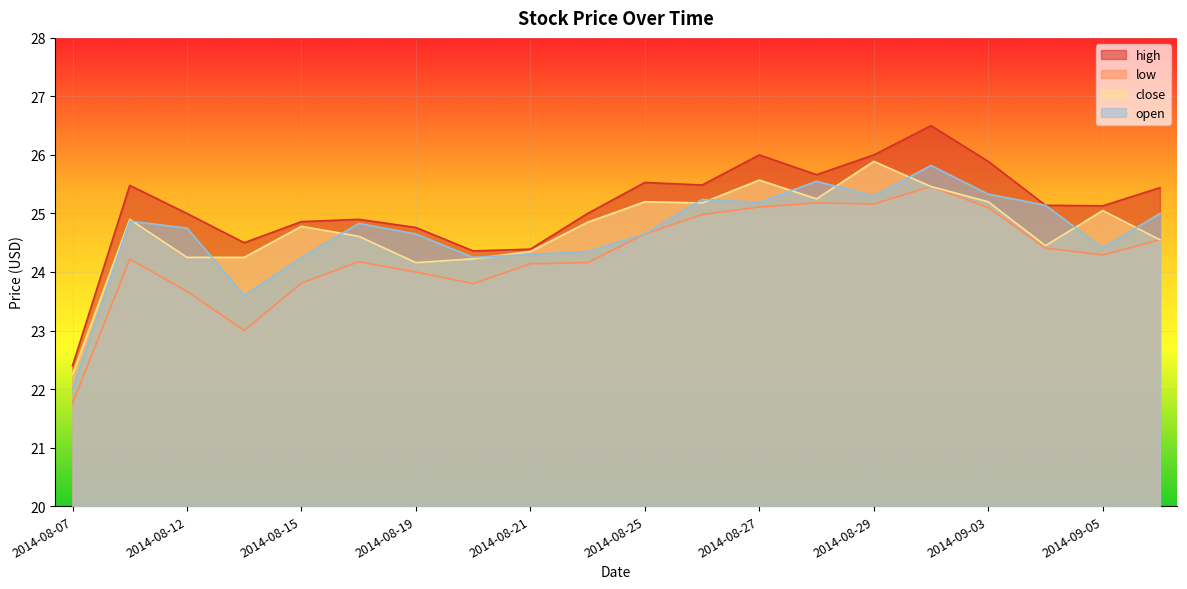

List the series in order of their peak value, lowest first.

low, open, close, high